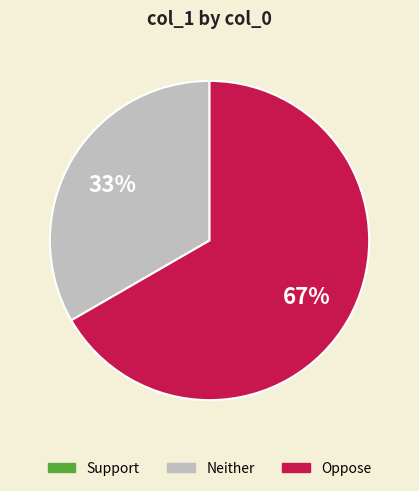

Is there a majority slice in this chart?

Yes